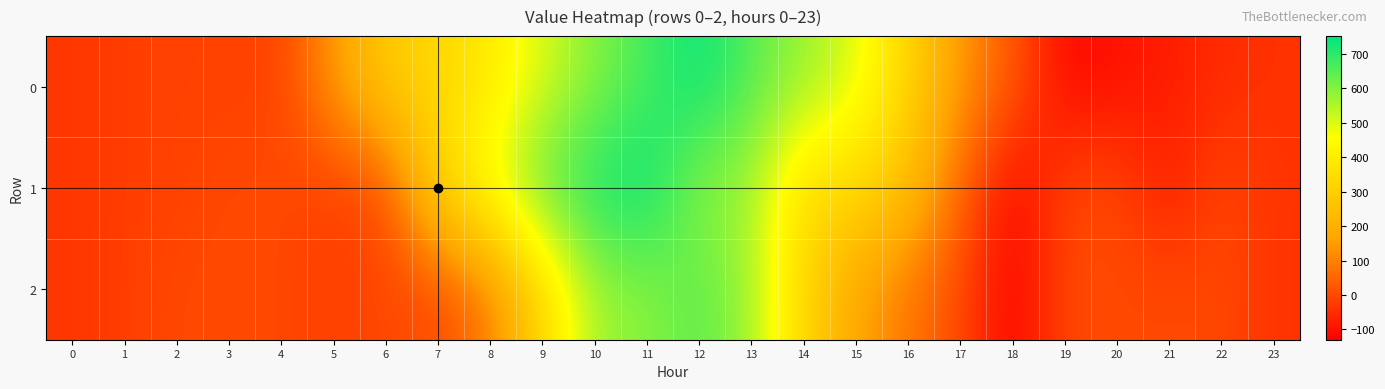

Rank the series at 11 from highest to lowest value.

1, 0, 2